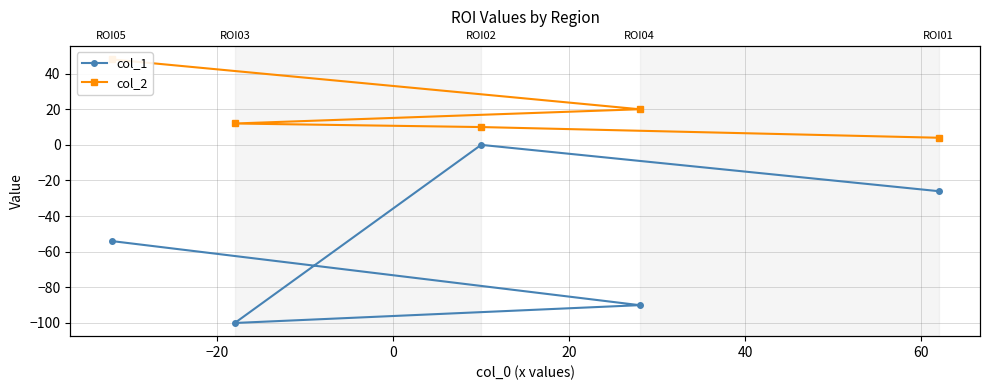

What position from the left is −20?

2